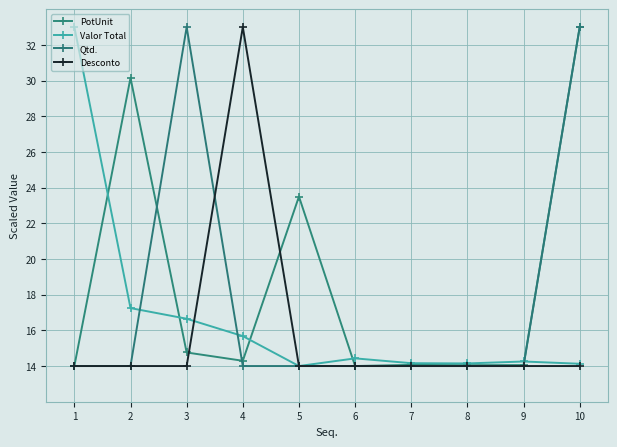

What is the difference between the maximum and minimum values in the Valor Total series?

19.0